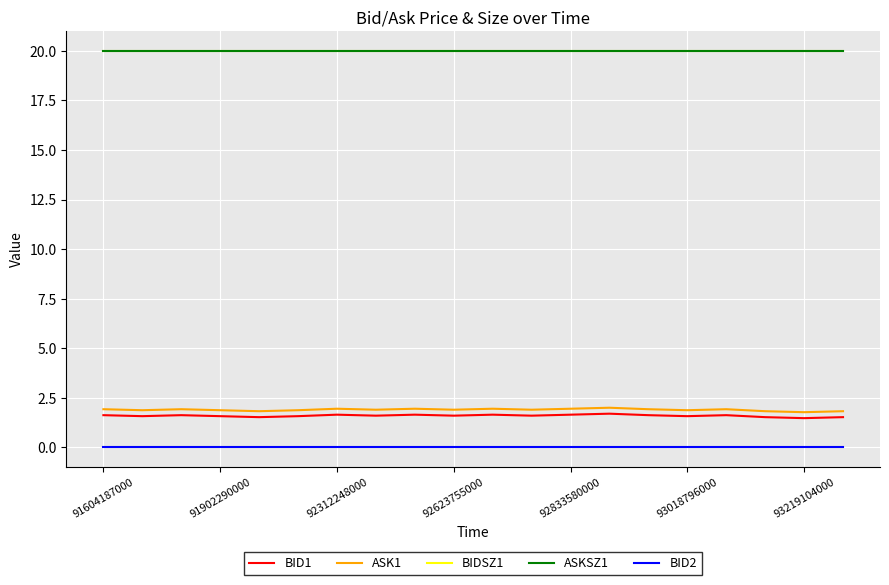

Is this an area chart (filled region under the line)?

No